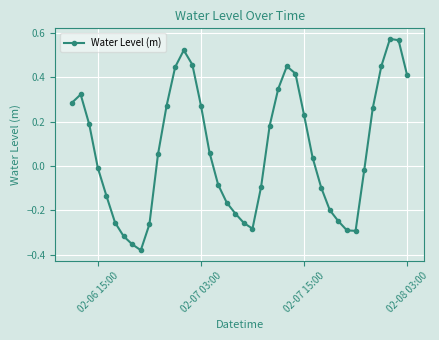

What is the sum of all values?

2.9